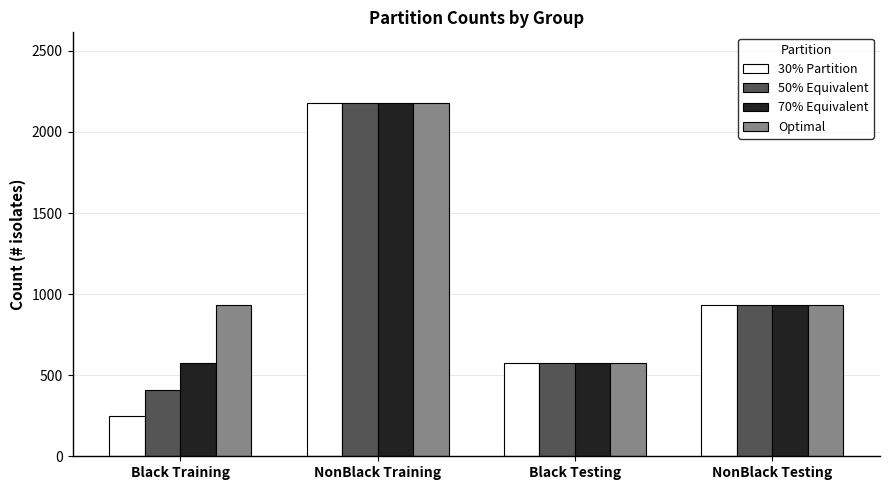

At which category does the chart reach its minimum across all series?

Black Training